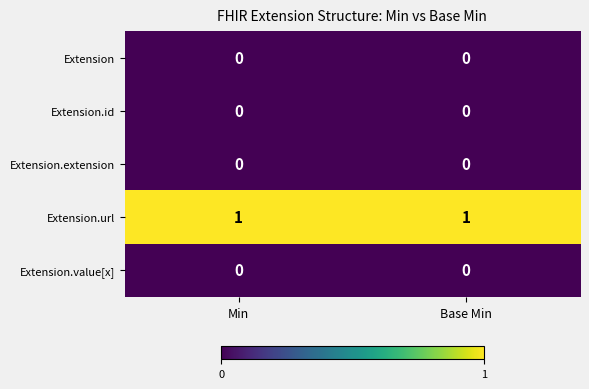

The value of Extension.url at Min is 1. True or false?

True